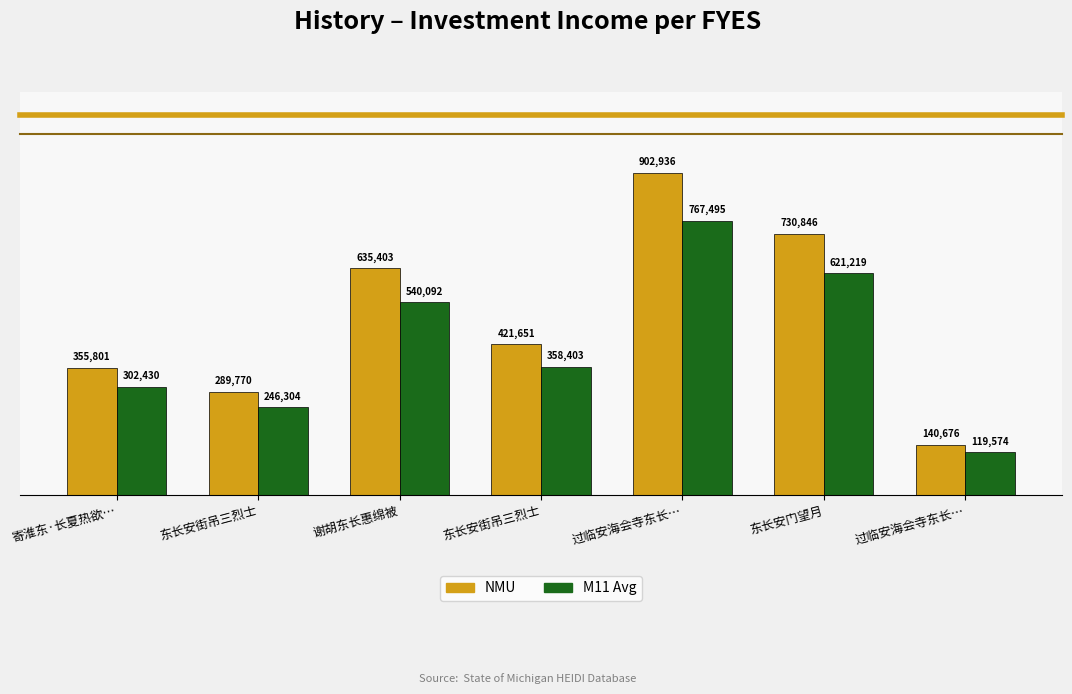

Does the chart contain any negative values?

No